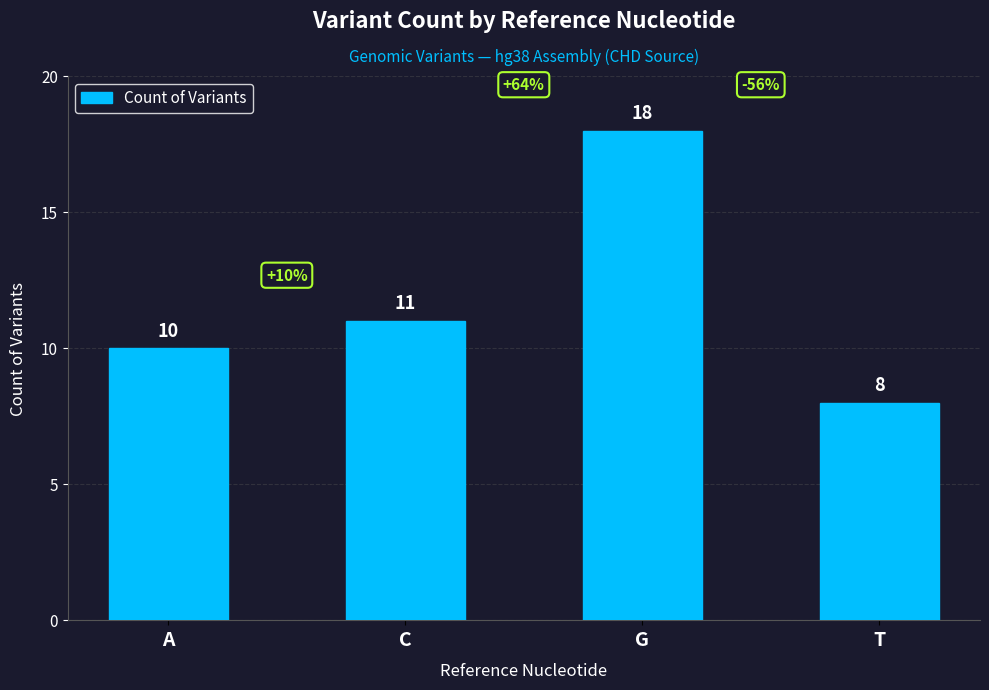

Which has a higher value, C or A?

C